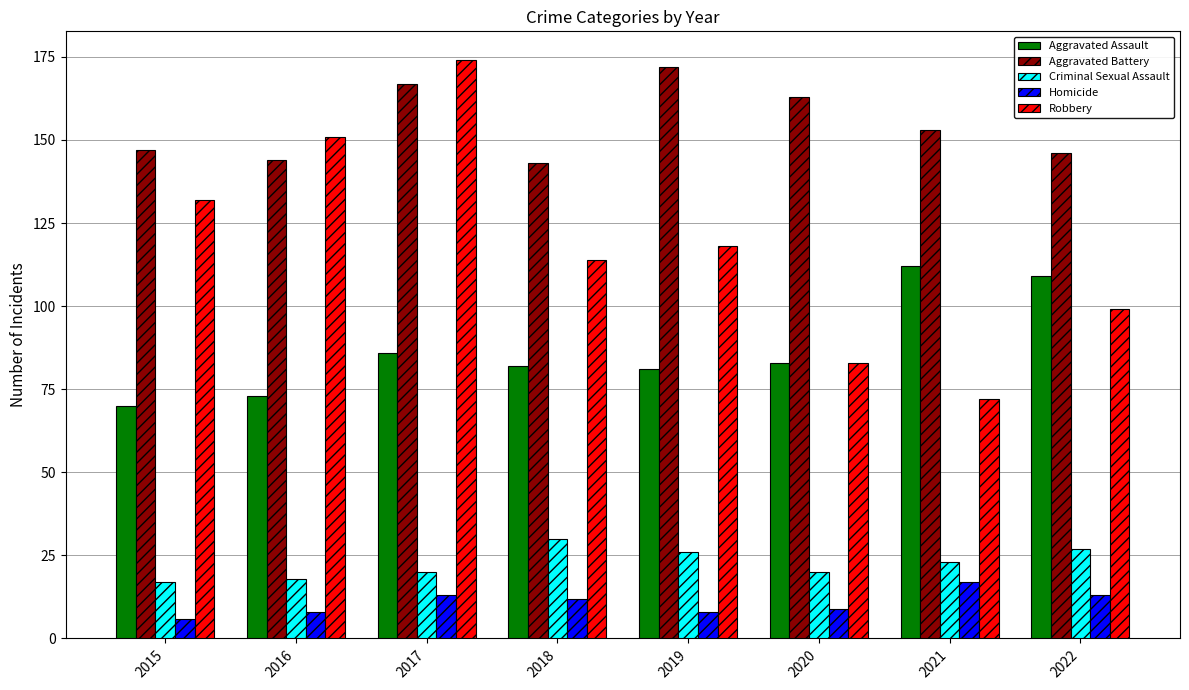

What are all the series names shown in the legend?

Aggravated Assault, Aggravated Battery, Criminal Sexual Assault, Homicide, Robbery